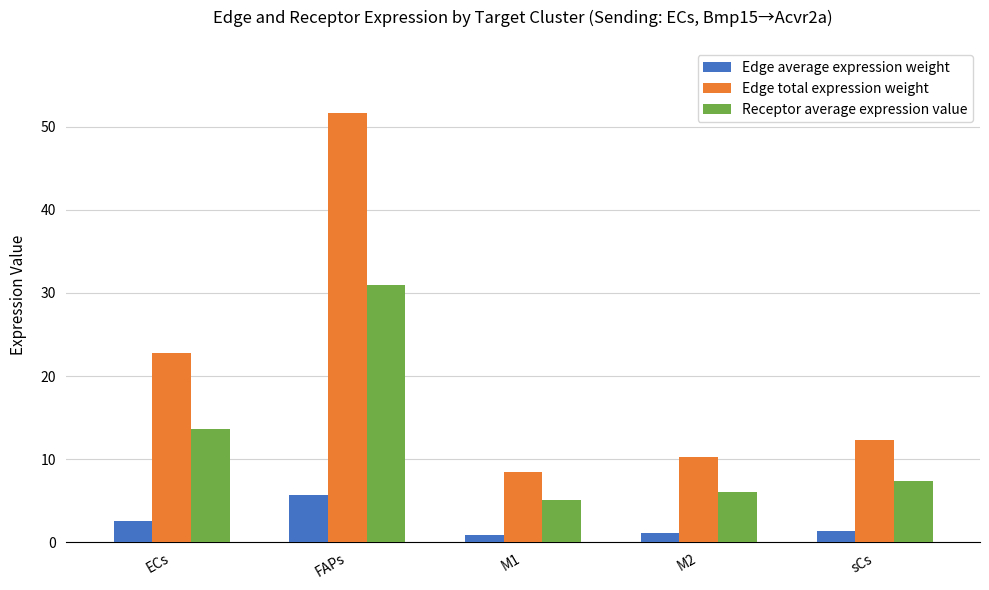

How many values in the Receptor average expression value series are below 7?

2